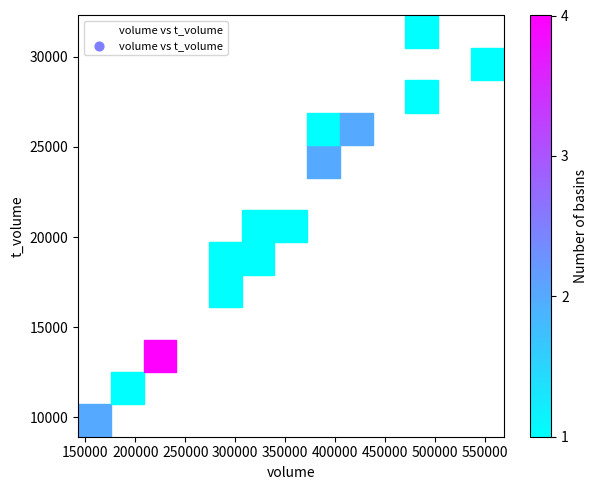

What Y value in the scatter plot is closest to 20072?

20509